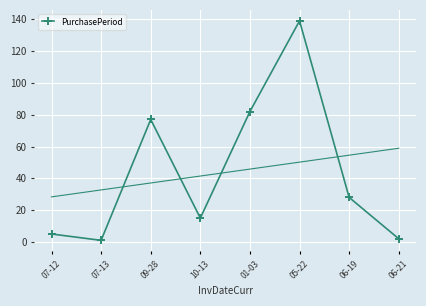

True or false: there are more than 1 points higher than both neighbors.

True